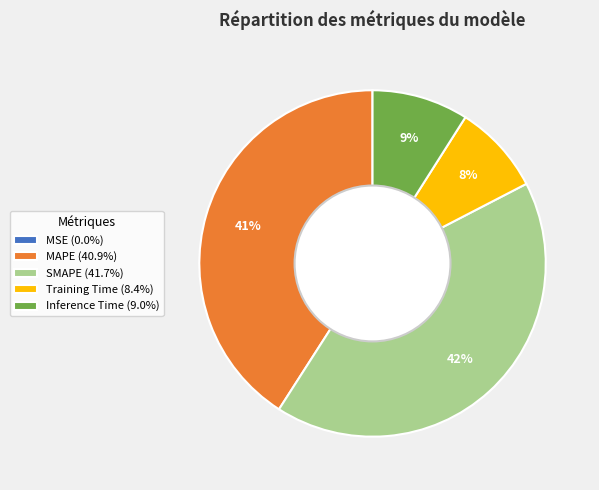

To the nearest percent, what percentage of the pie is SMAPE (41.7%)?

42%